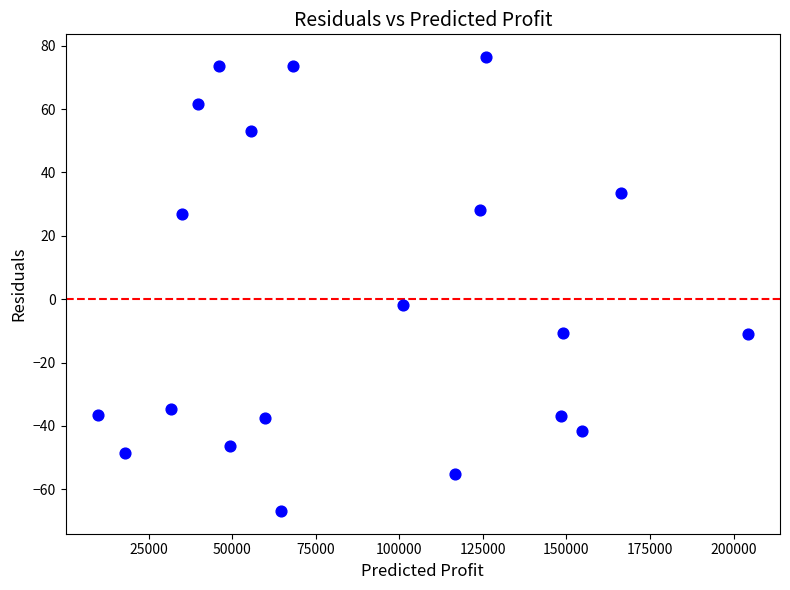

What is the range of Y values (max minus min)?

143.3